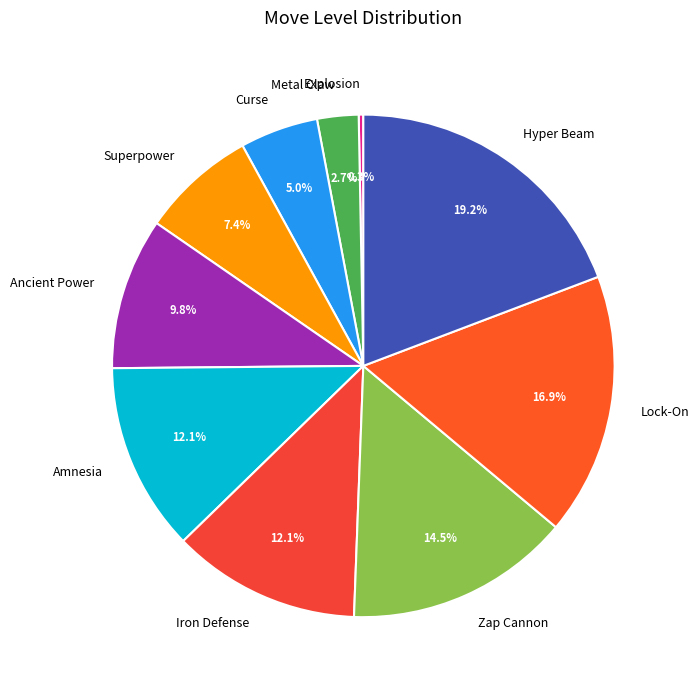

To the nearest percent, what is the difference between the Amnesia and Metal Claw slice percentages?

9%